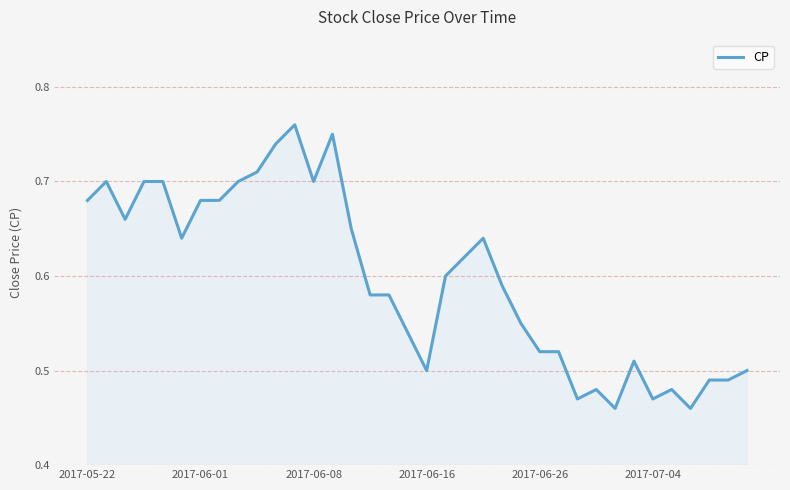

What is the difference between the maximum and minimum values?

0.3